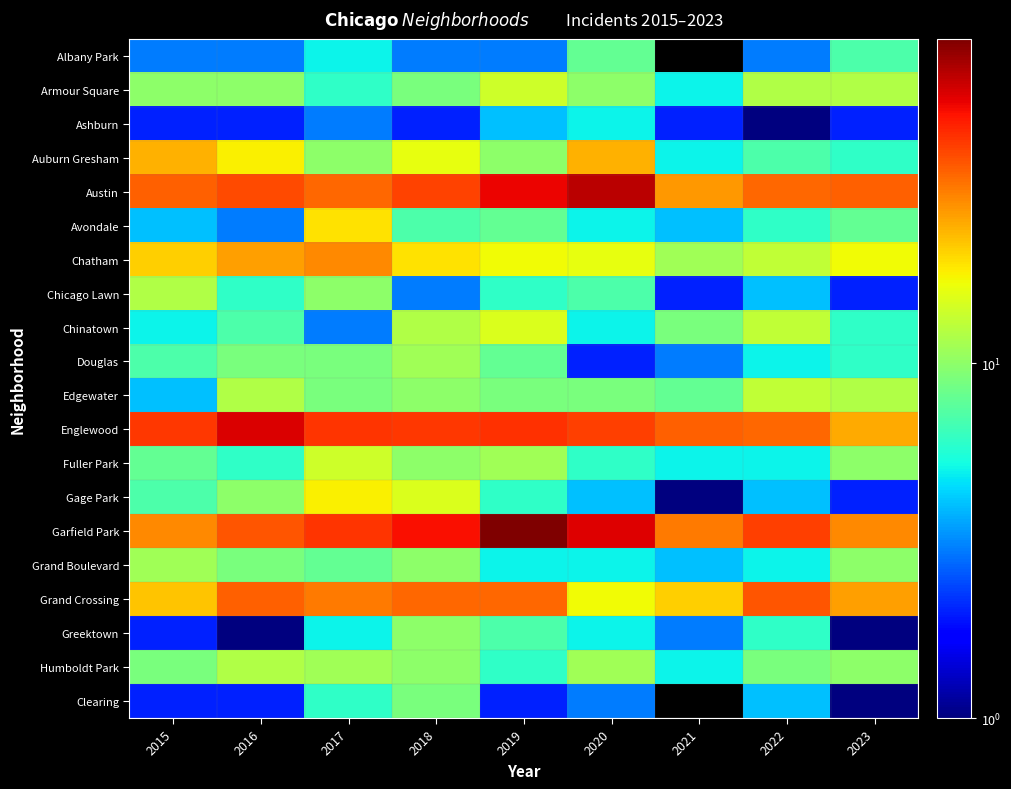

The Greektown series shows 1.0 at 2016. True or false?

True